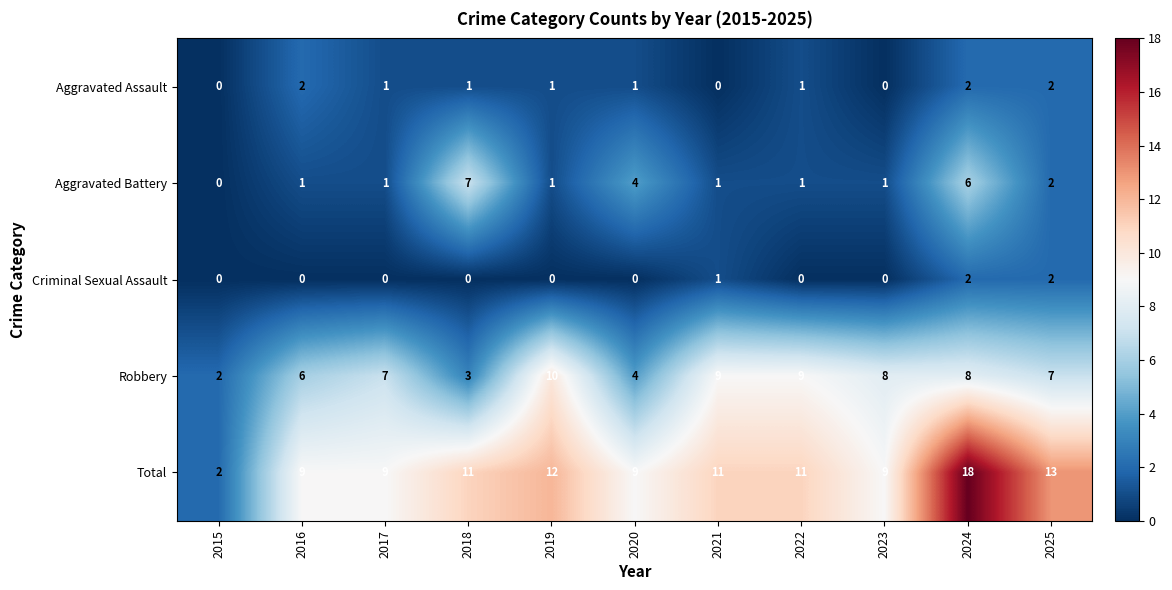

Which series has the largest range (max minus min)?

Total